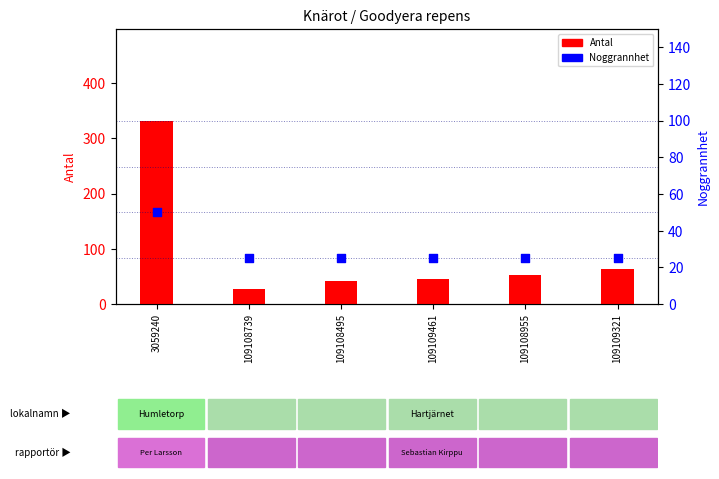

What is the total value across all series at 109109461?

71